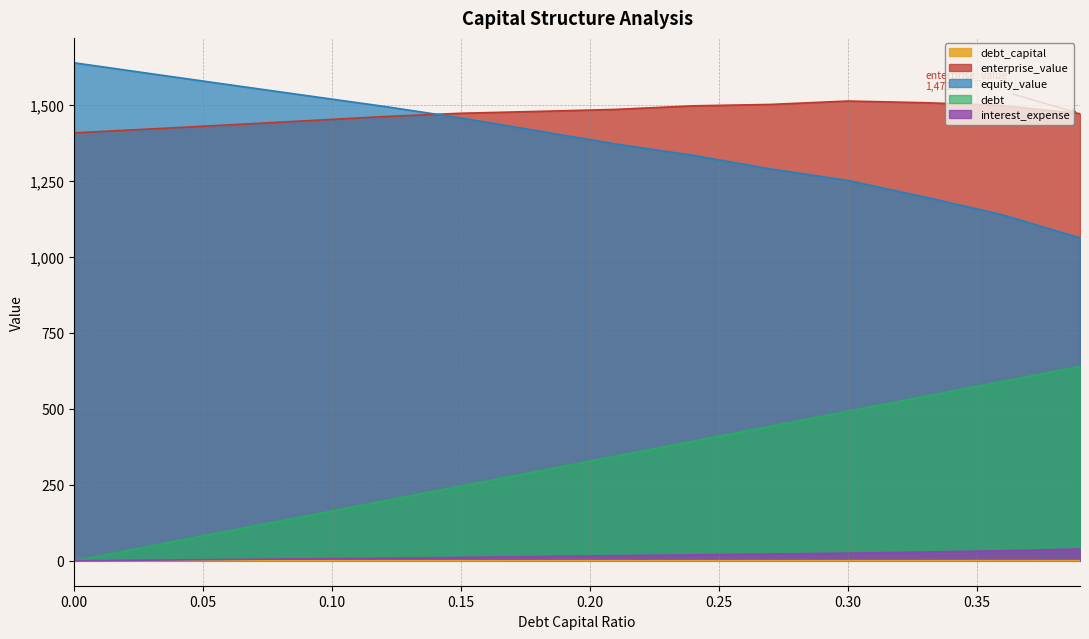

What is the sum of the debt values at 0.03 and 0.06?

147.6